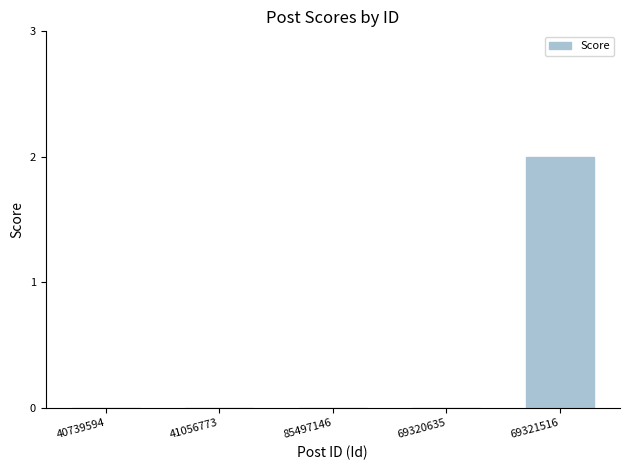

The value at 40739594 is 0. True or false?

True